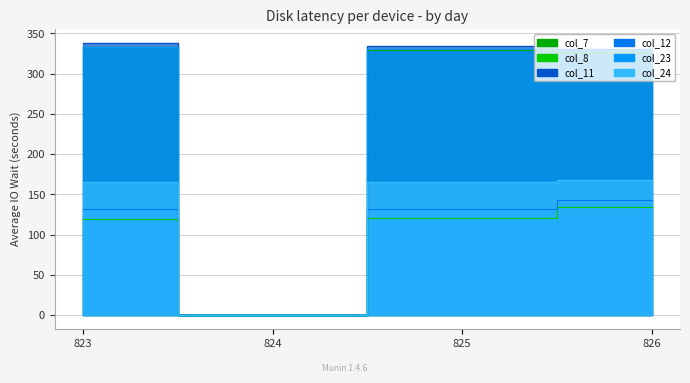

What is the approximate value of col_12 at 825?

132.3